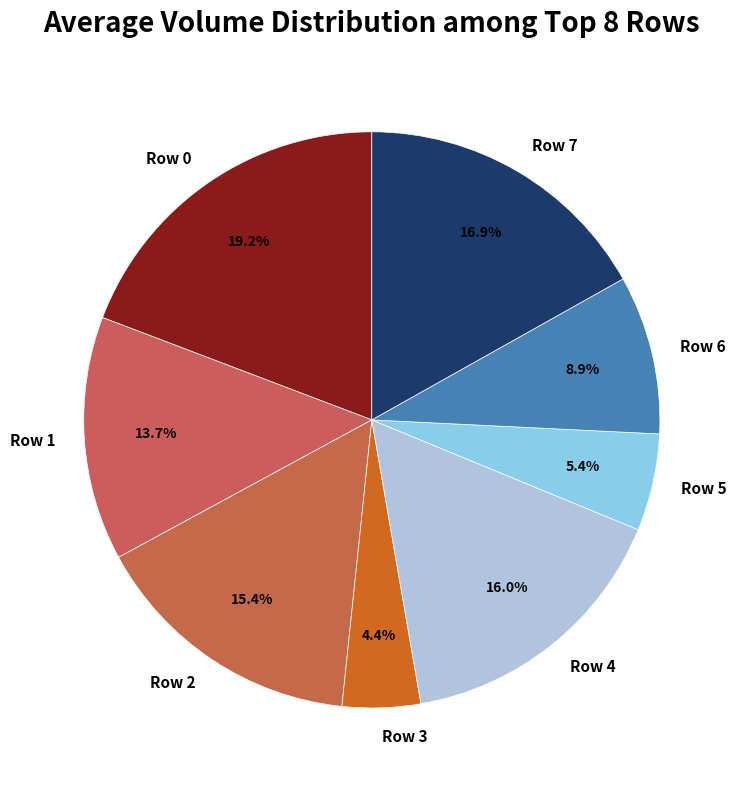

Which category has the biggest portion of the pie?

Row 0